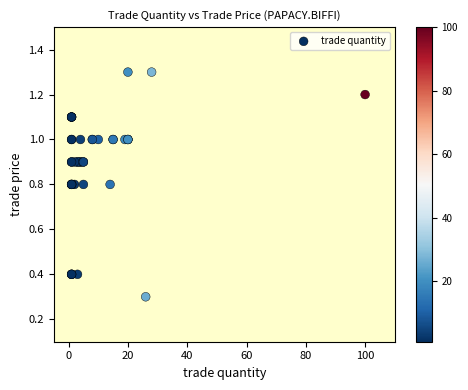

What Y value in the scatter plot is closest to 0?

0.3